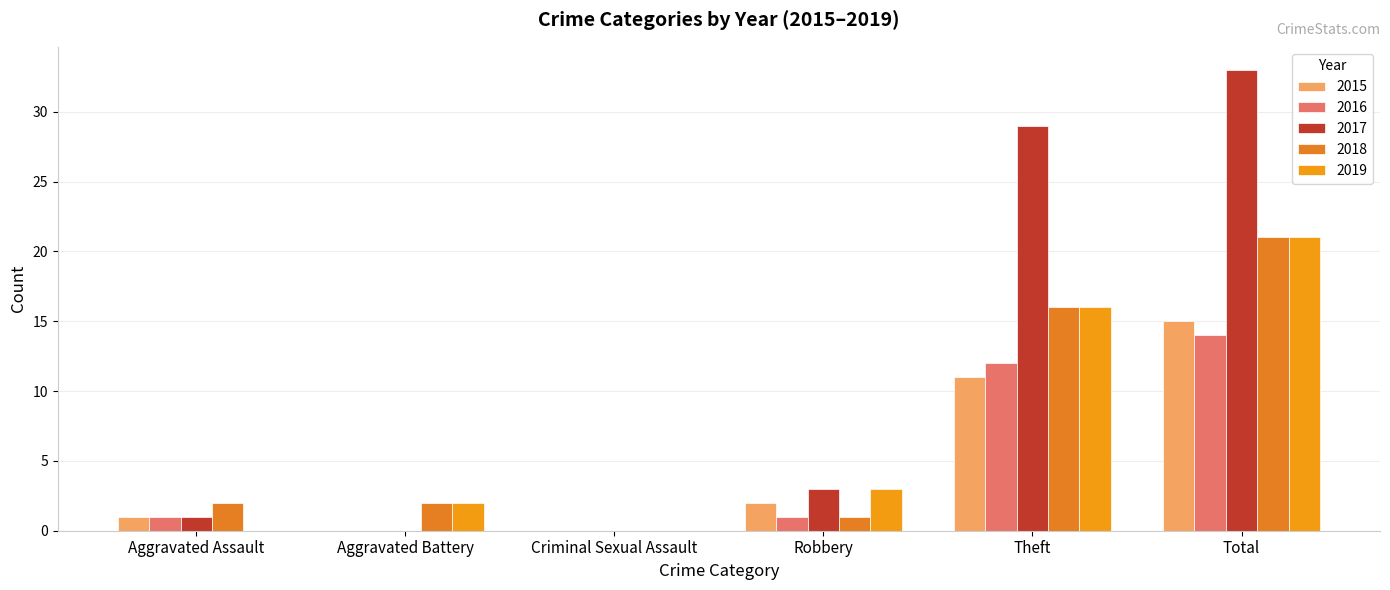

How many groups of bars are there?

6